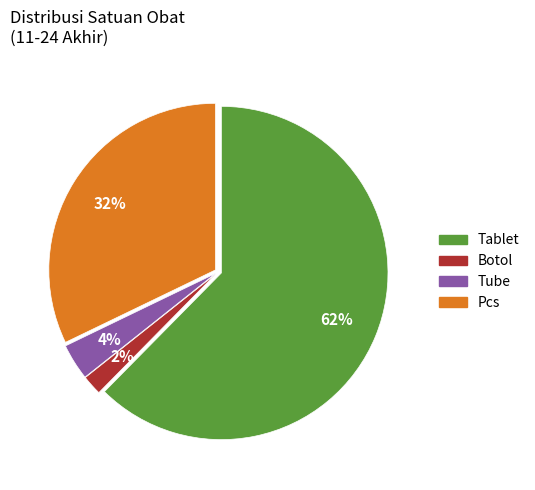

To the nearest percent, what is the difference between the largest and smallest slice percentages?

60%